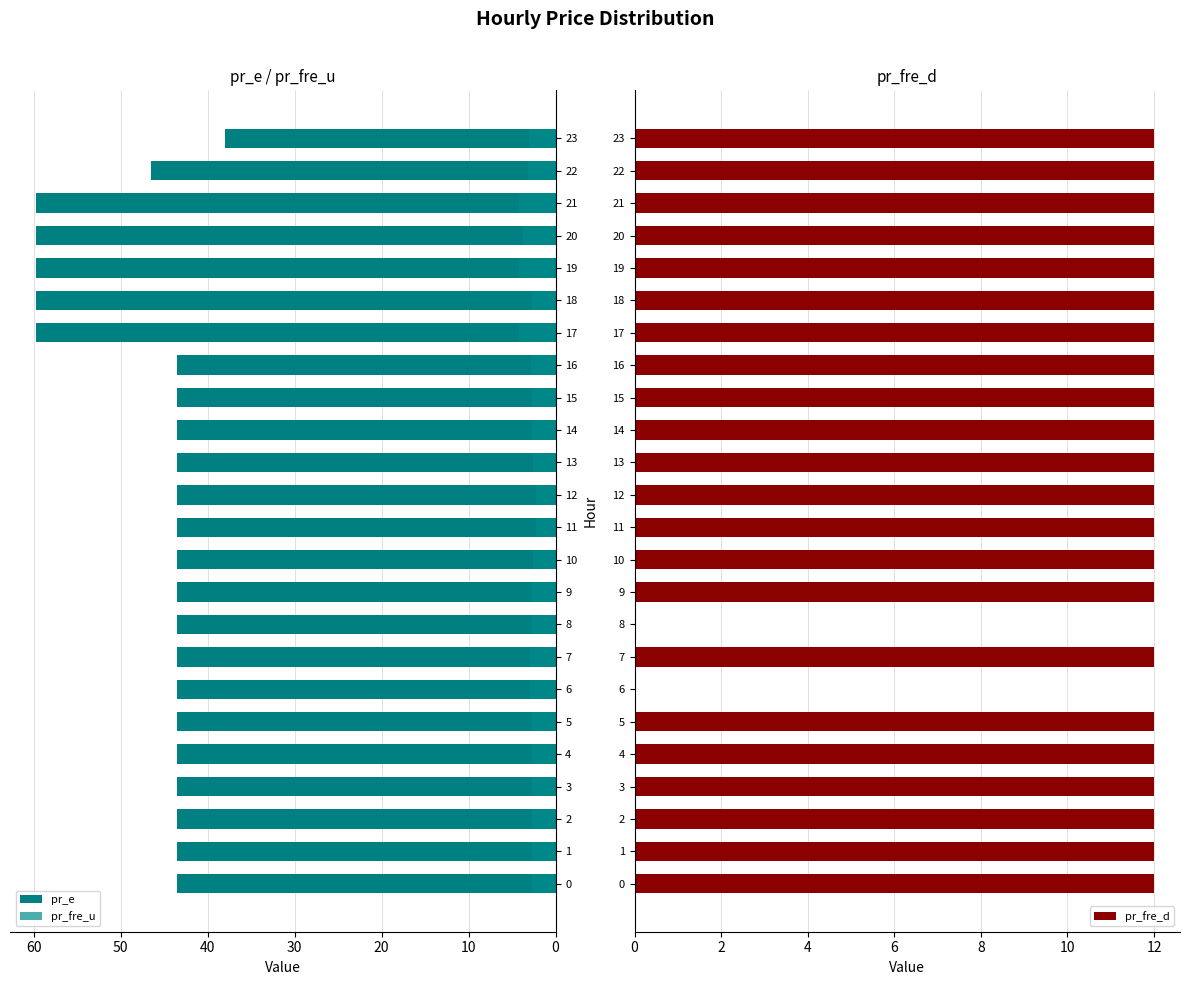

The pr_fre_u series shows 2.7 at 9. True or false?

True